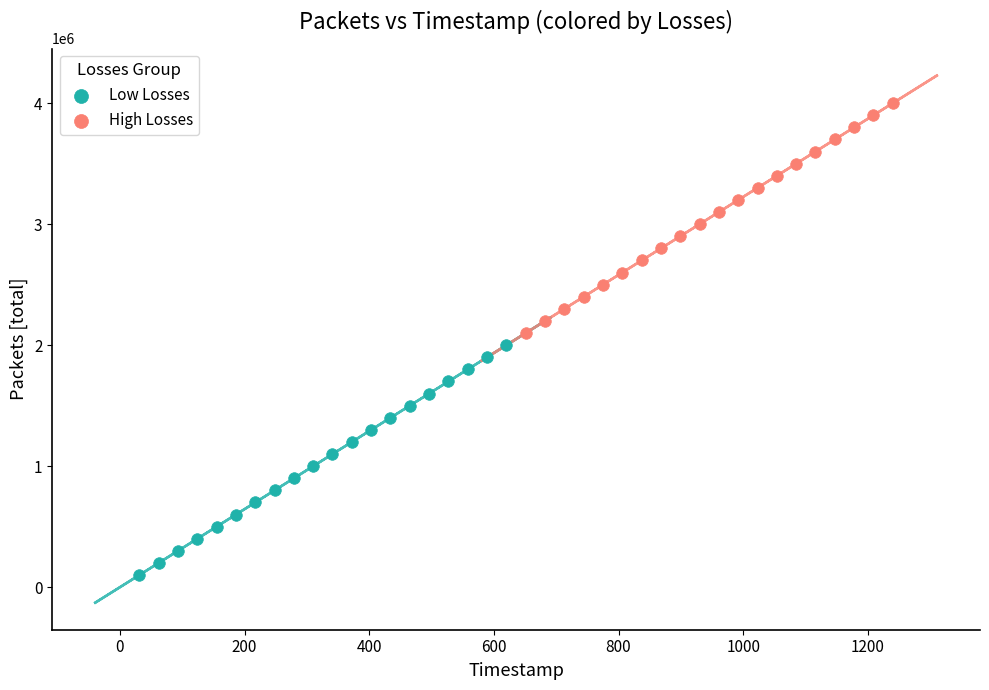

Which series contains the highest Y value?

High Losses